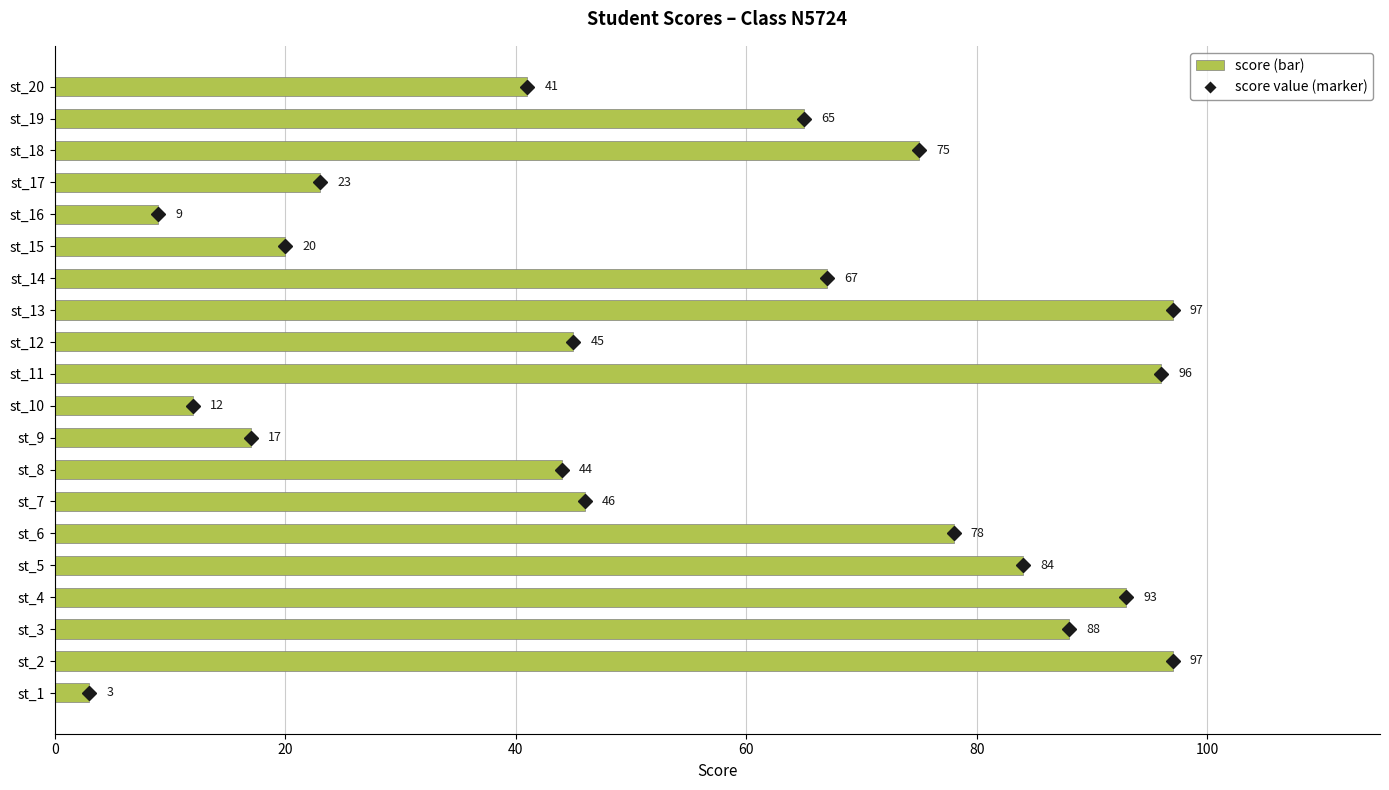

What is the sum of the values at st_8 and st_2?

141